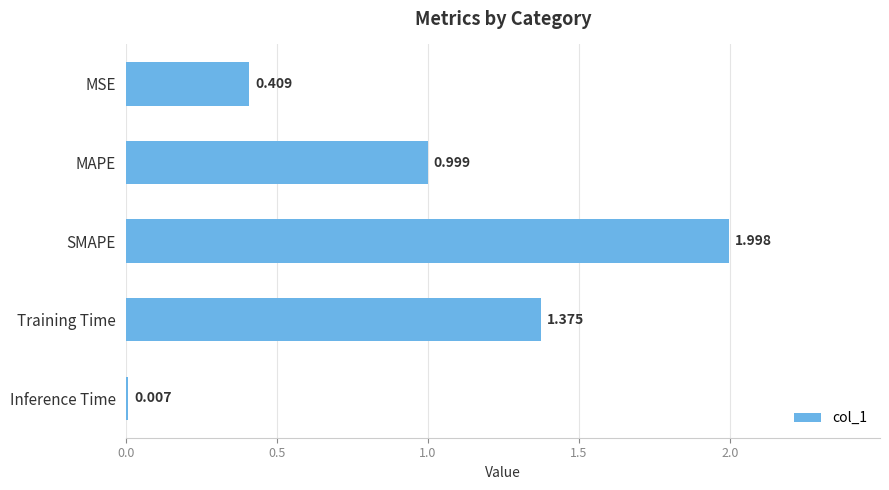

Which has a higher value, MSE or Inference Time?

MSE